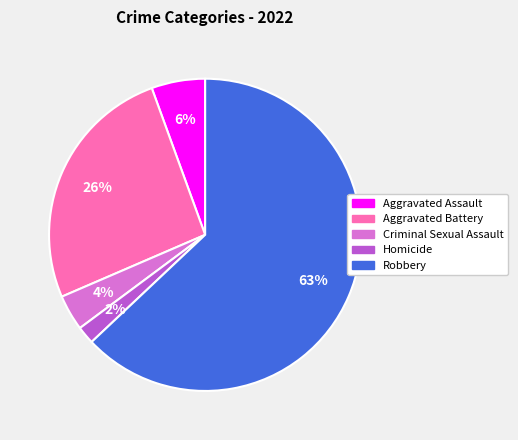

To the nearest percent, what portion does Homicide represent?

2%